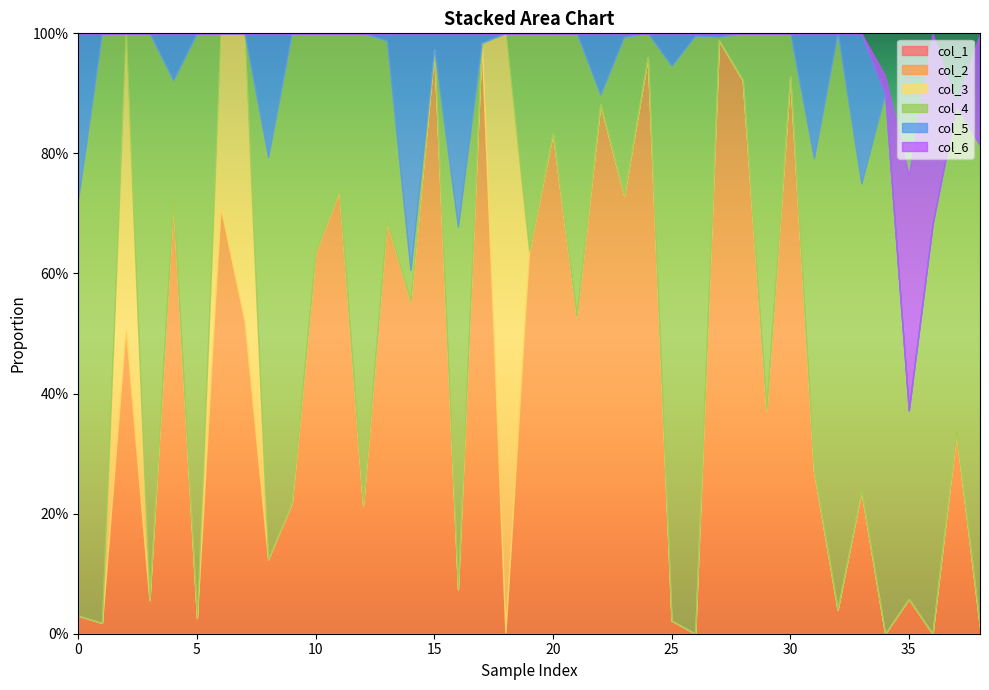

How many intersections are there between col_4 and col_5?

5